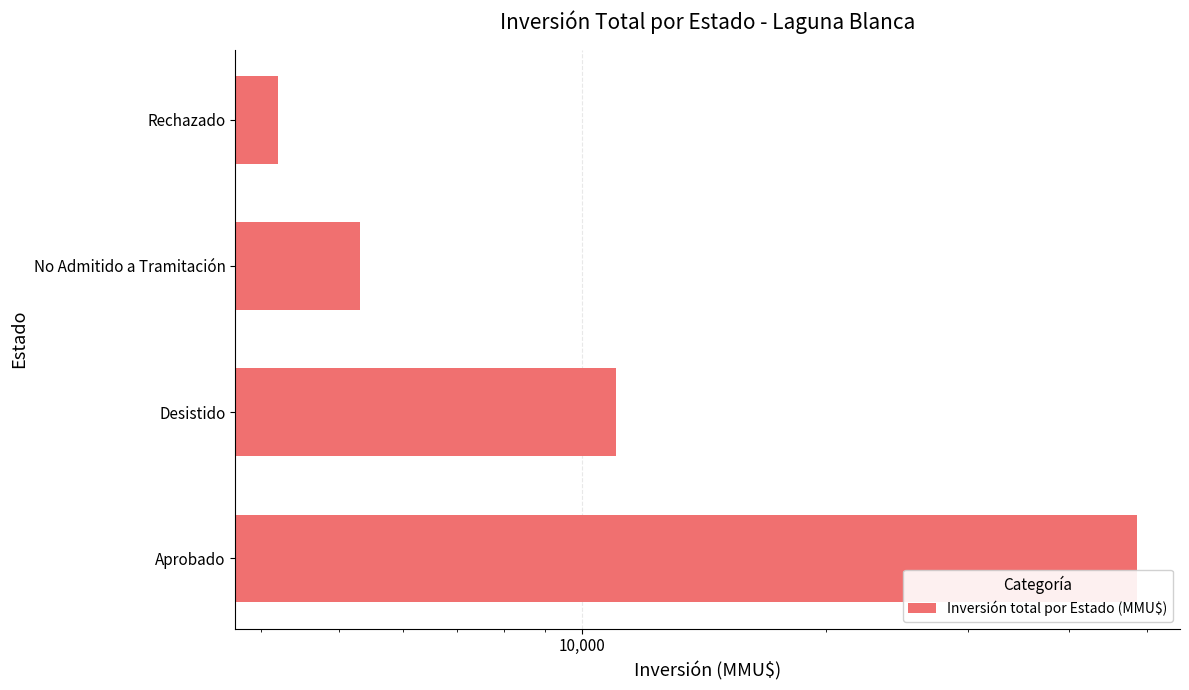

What position from the left is Desistido?

2